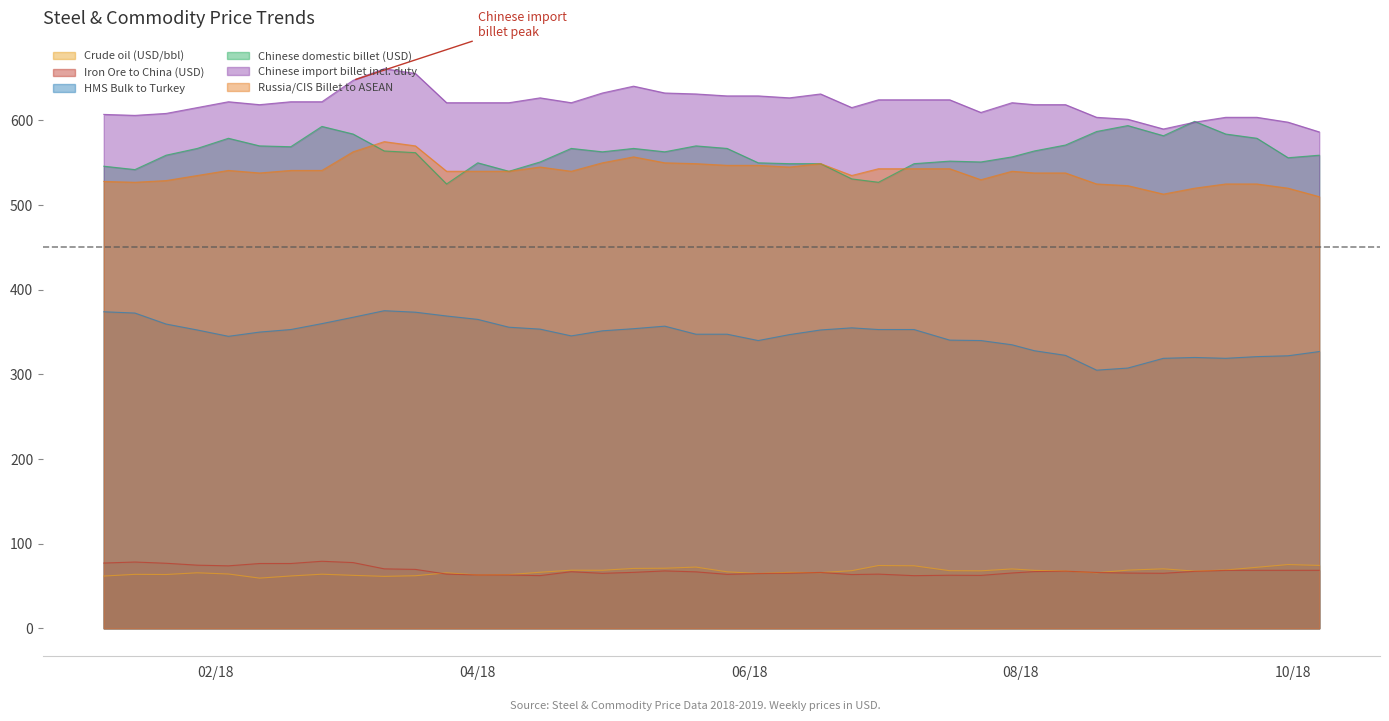

How many data points in Russia/CIS Billet to ASEAN are above 540?

18